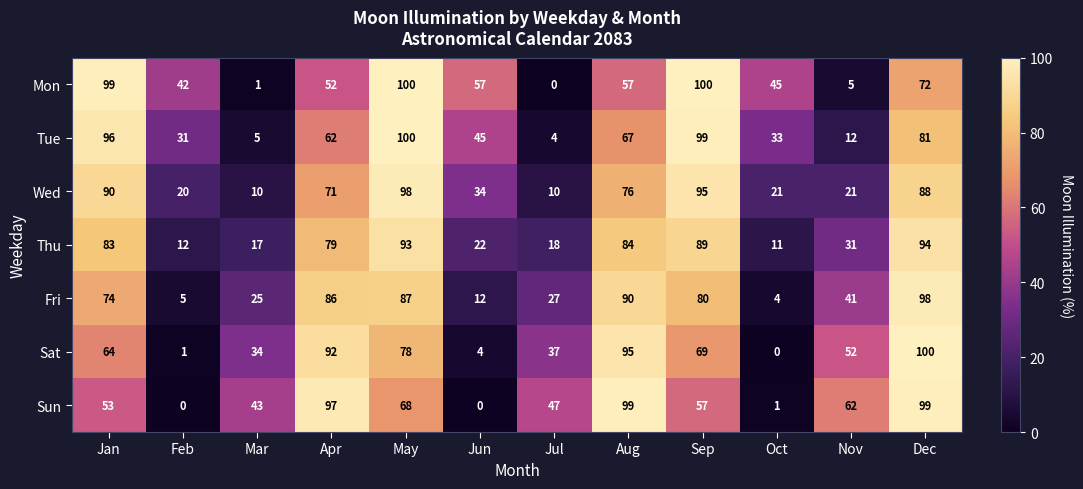

What is the difference between the Sat values at Feb and Jul?

36